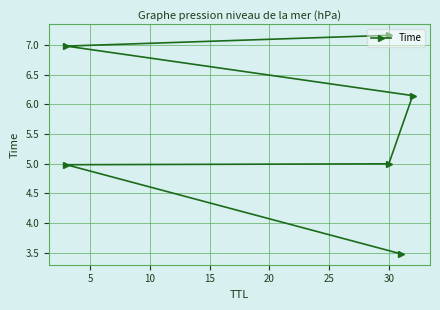

The value at 30 is 7.2. True or false?

True